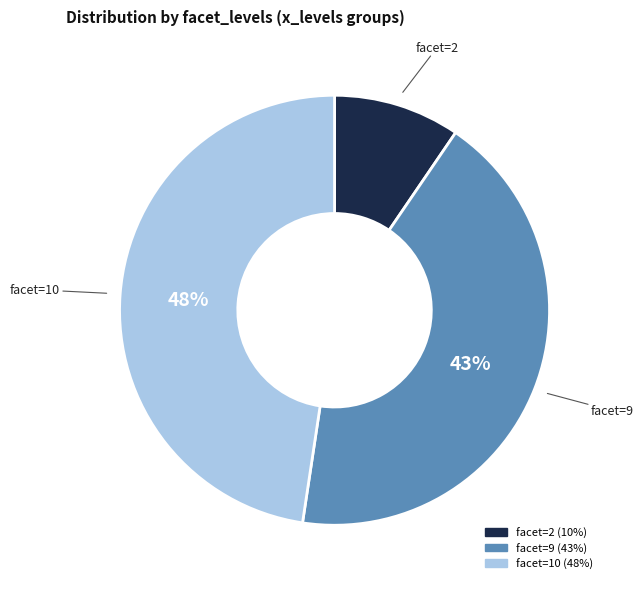

To the nearest percent, what is the difference between the largest and smallest slice percentages?

38%